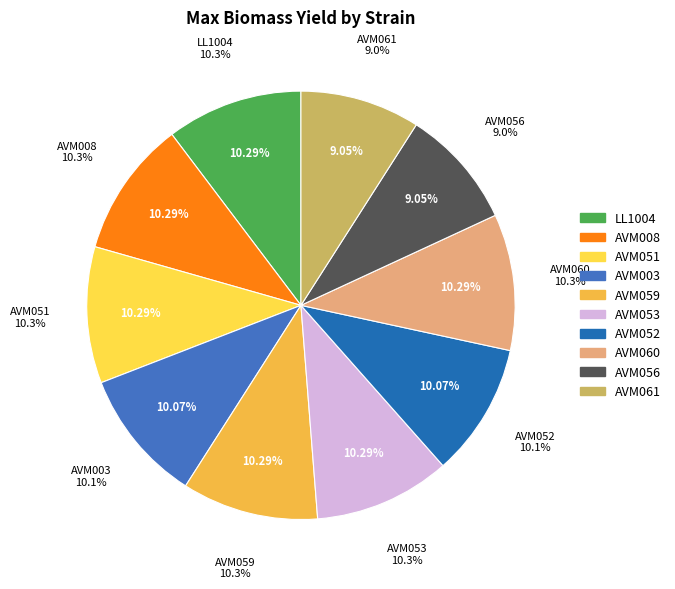

Which slice is the largest?

AVM059